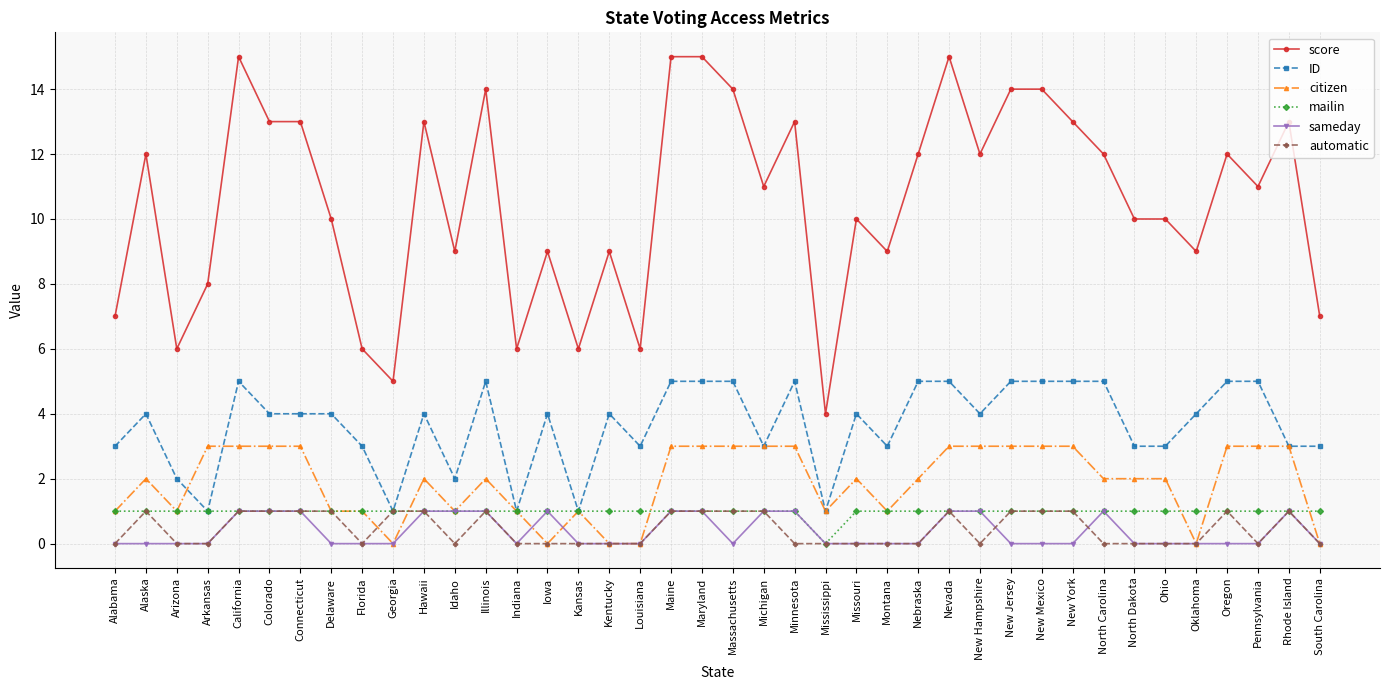

What is the average value of the score series?

11